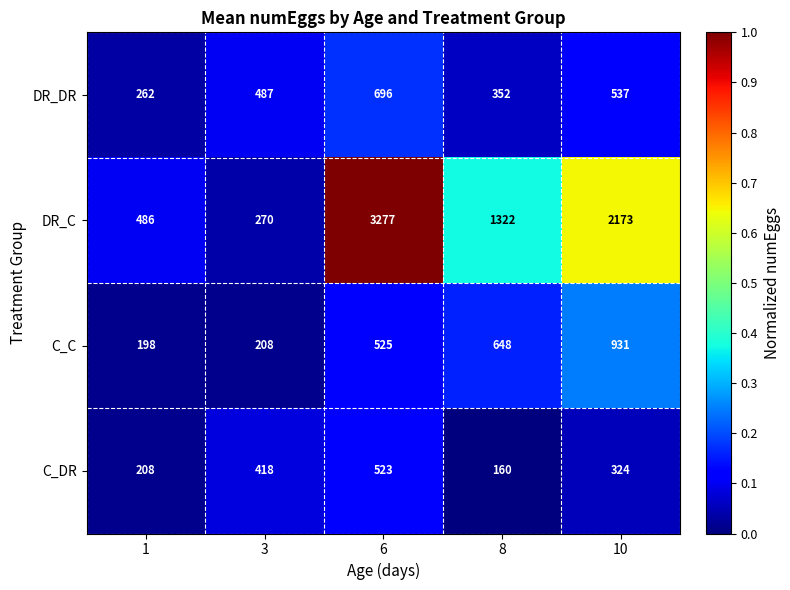

What is the greatest value displayed?

3277